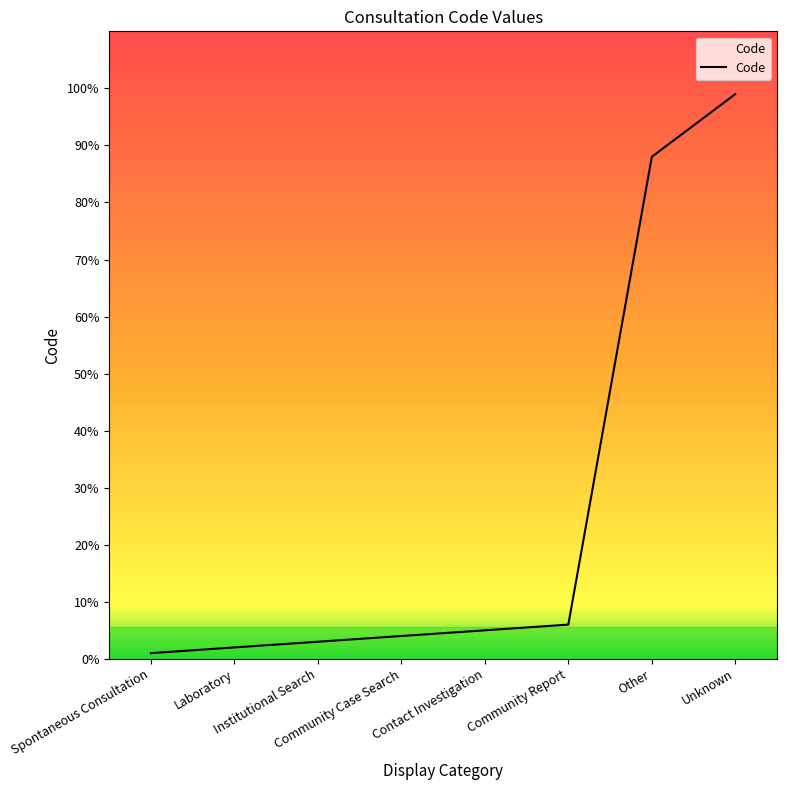

How many values are below 5?

4